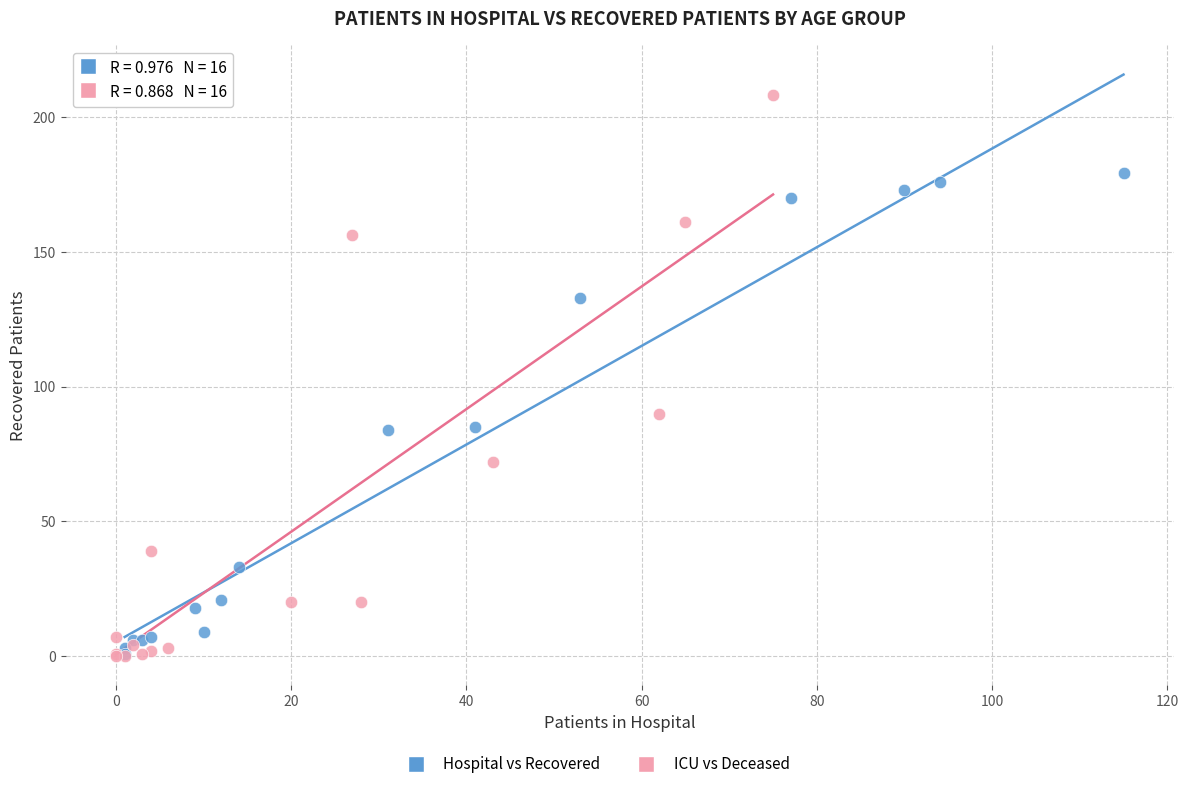

Which series reaches the maximum Y coordinate?

ICU vs Deceased